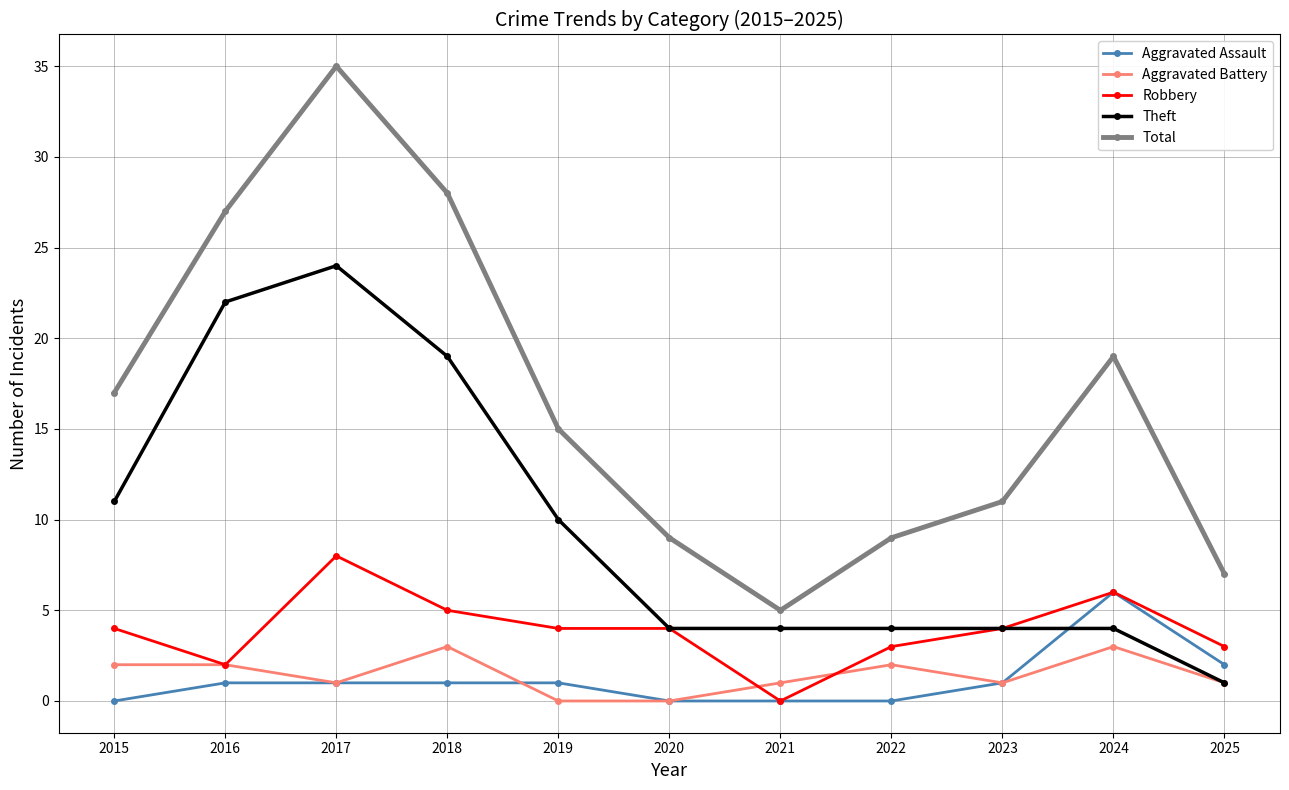

Which series has the largest range (max minus min)?

Total